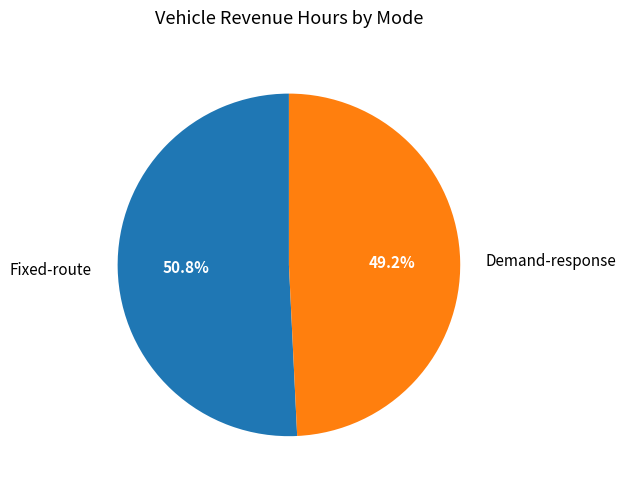

Between Fixed-route and Demand-response, which is larger?

Fixed-route